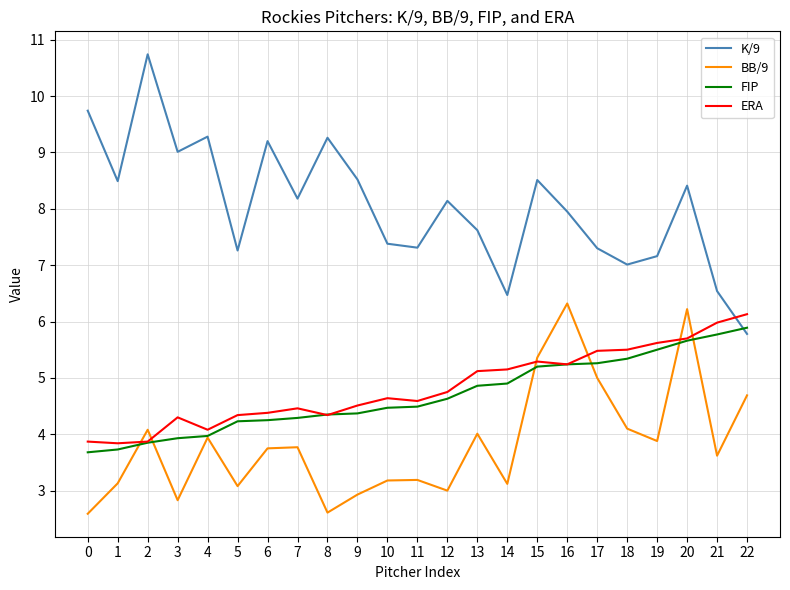

What is the difference between the maximum and minimum values in the ERA series?

2.3